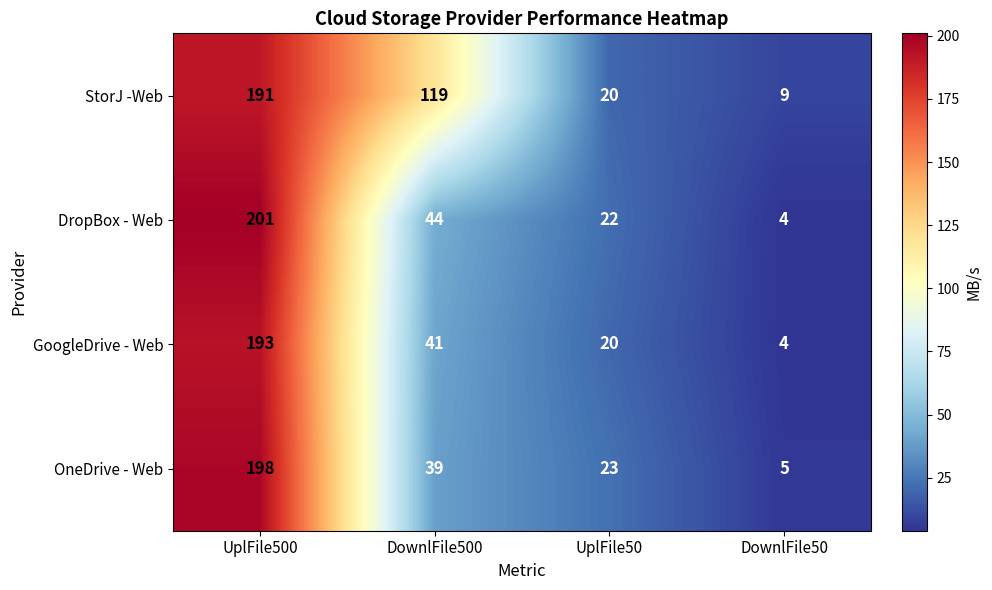

Is the value of OneDrive - Web at UplFile50 greater than the value of GoogleDrive - Web at DownlFile500?

No